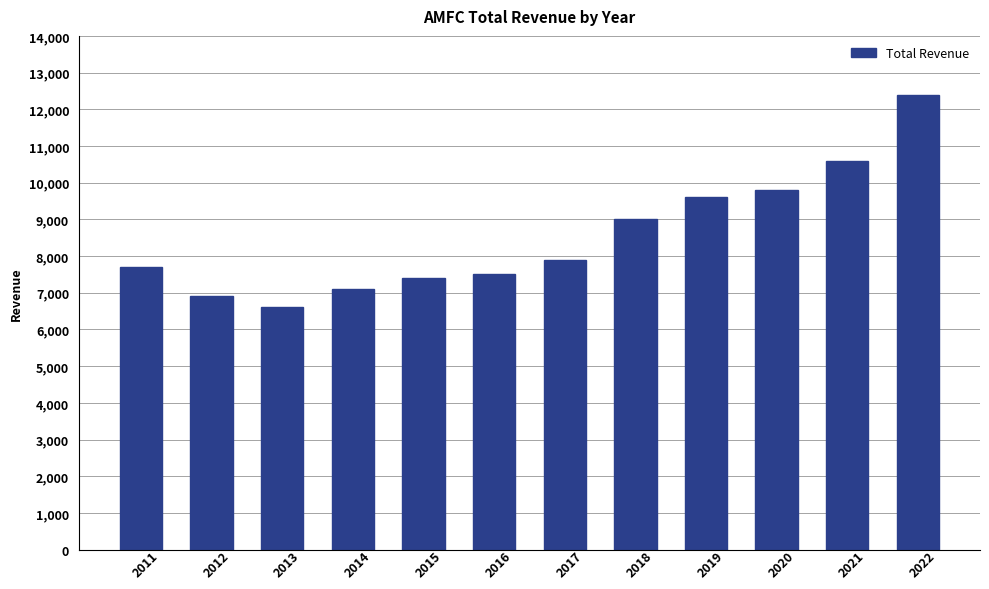

The chart shows a value of 3718 at 2021. True or false?

False